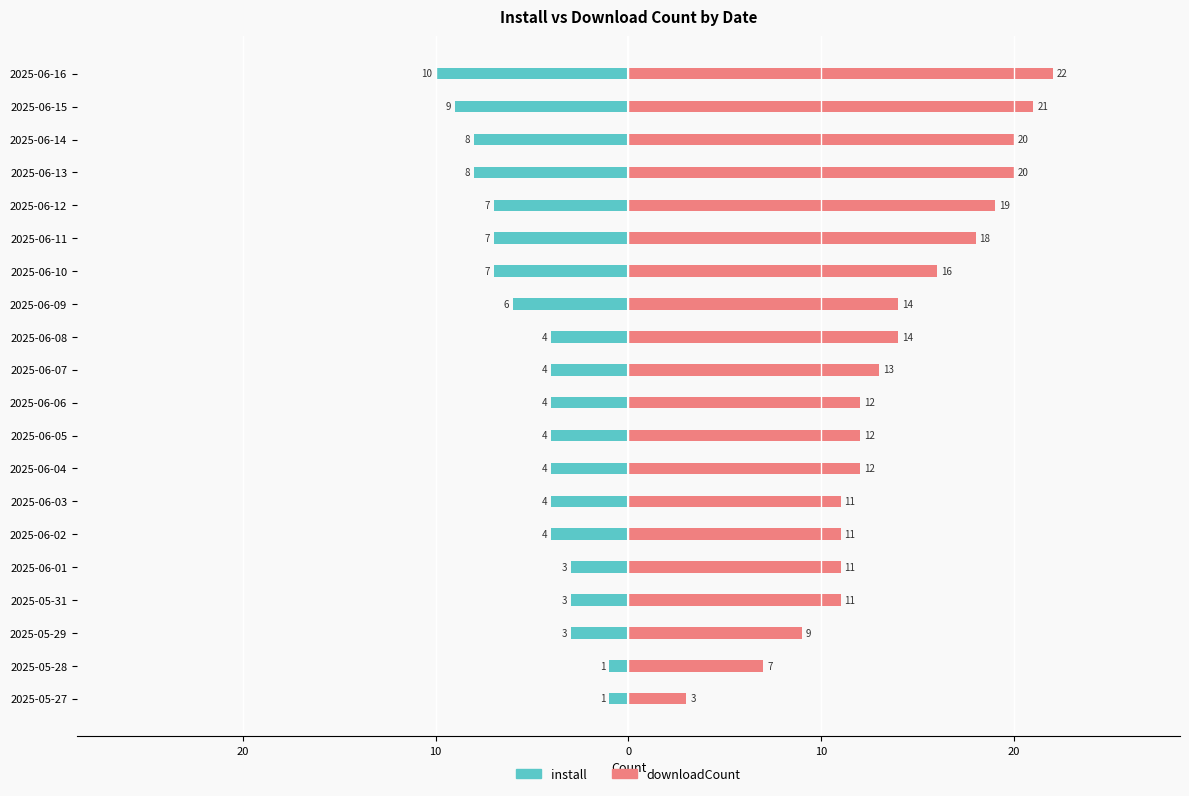

Which series has the largest total across all categories?

downloadCount